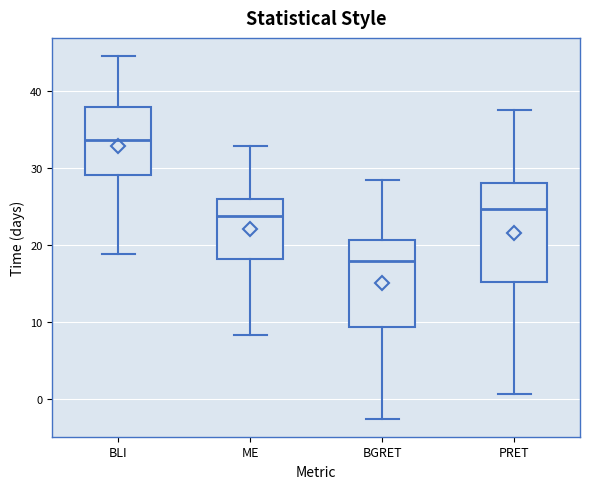

Where is the upper edge of the box for BGRET on the y-axis? The values are not printed on the chart, so give them approximately, as read against the axis.

21